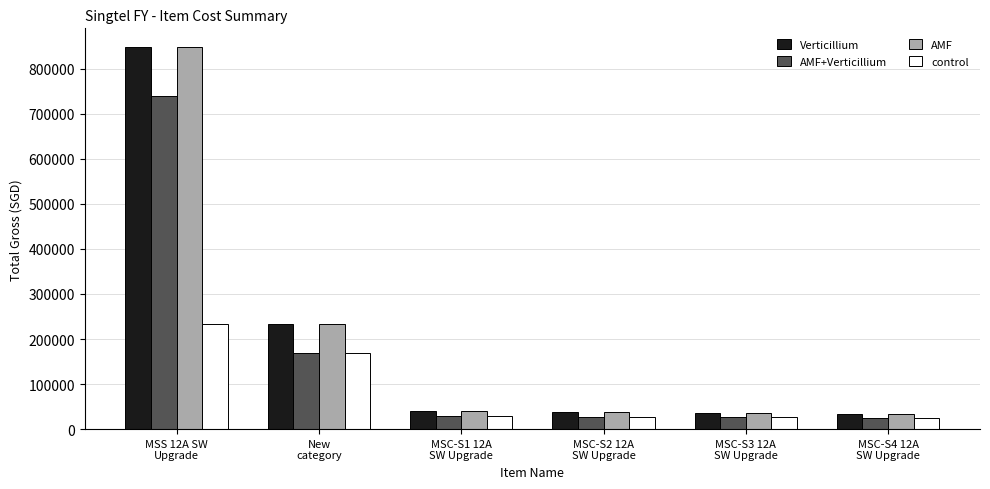

What is the total value across all series at MSC-S2 12A
SW Upgrade?

127861.4